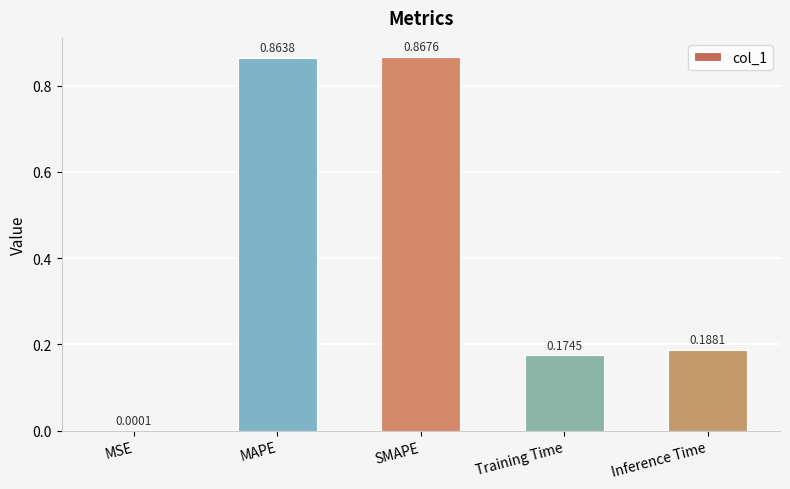

What is the sum of all values?

2.1